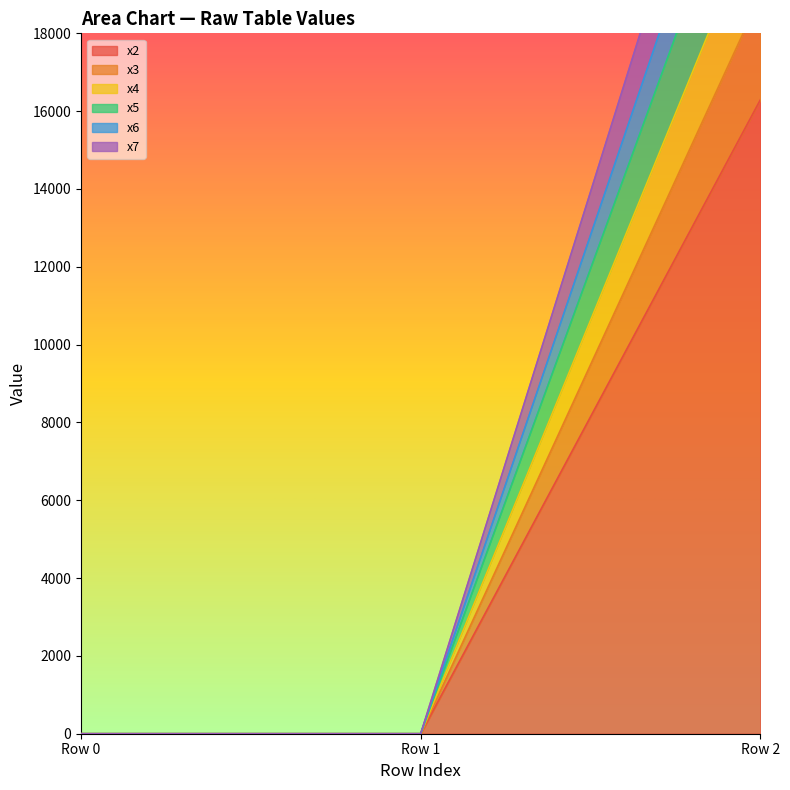

What are all the series names shown in the legend?

x2, x3, x4, x5, x6, x7